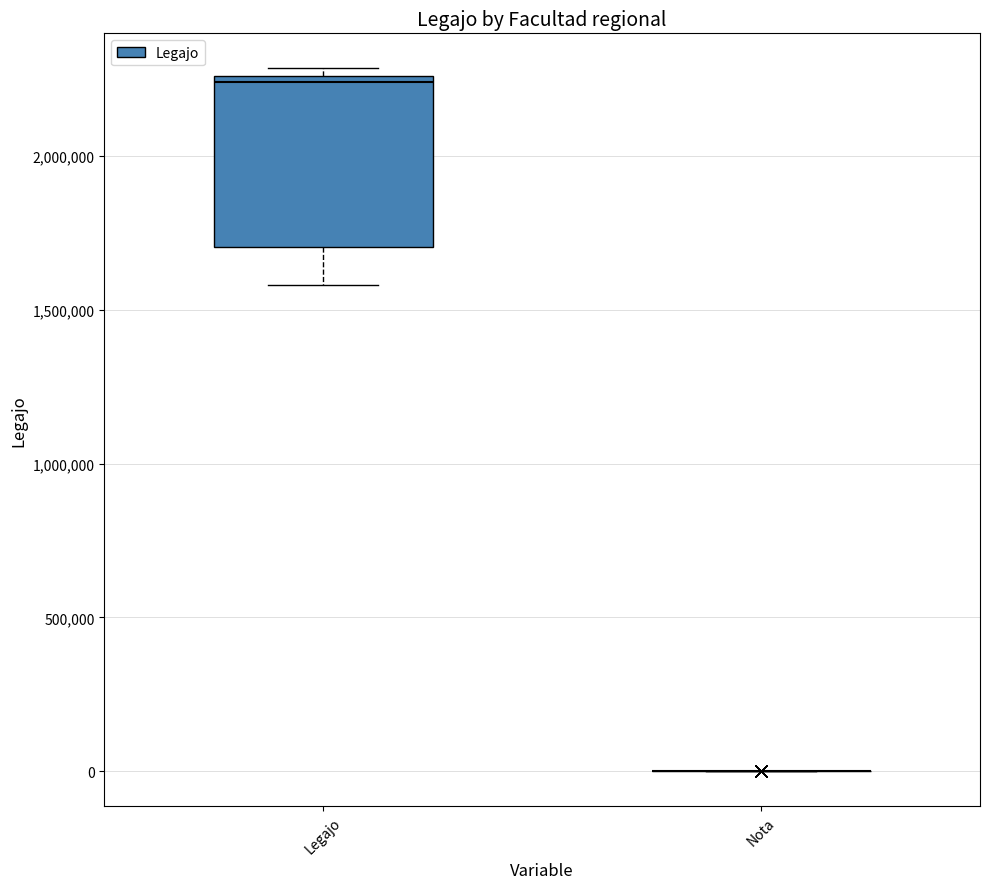

Which box is the tallest, from its lower edge to its upper edge?

Legajo